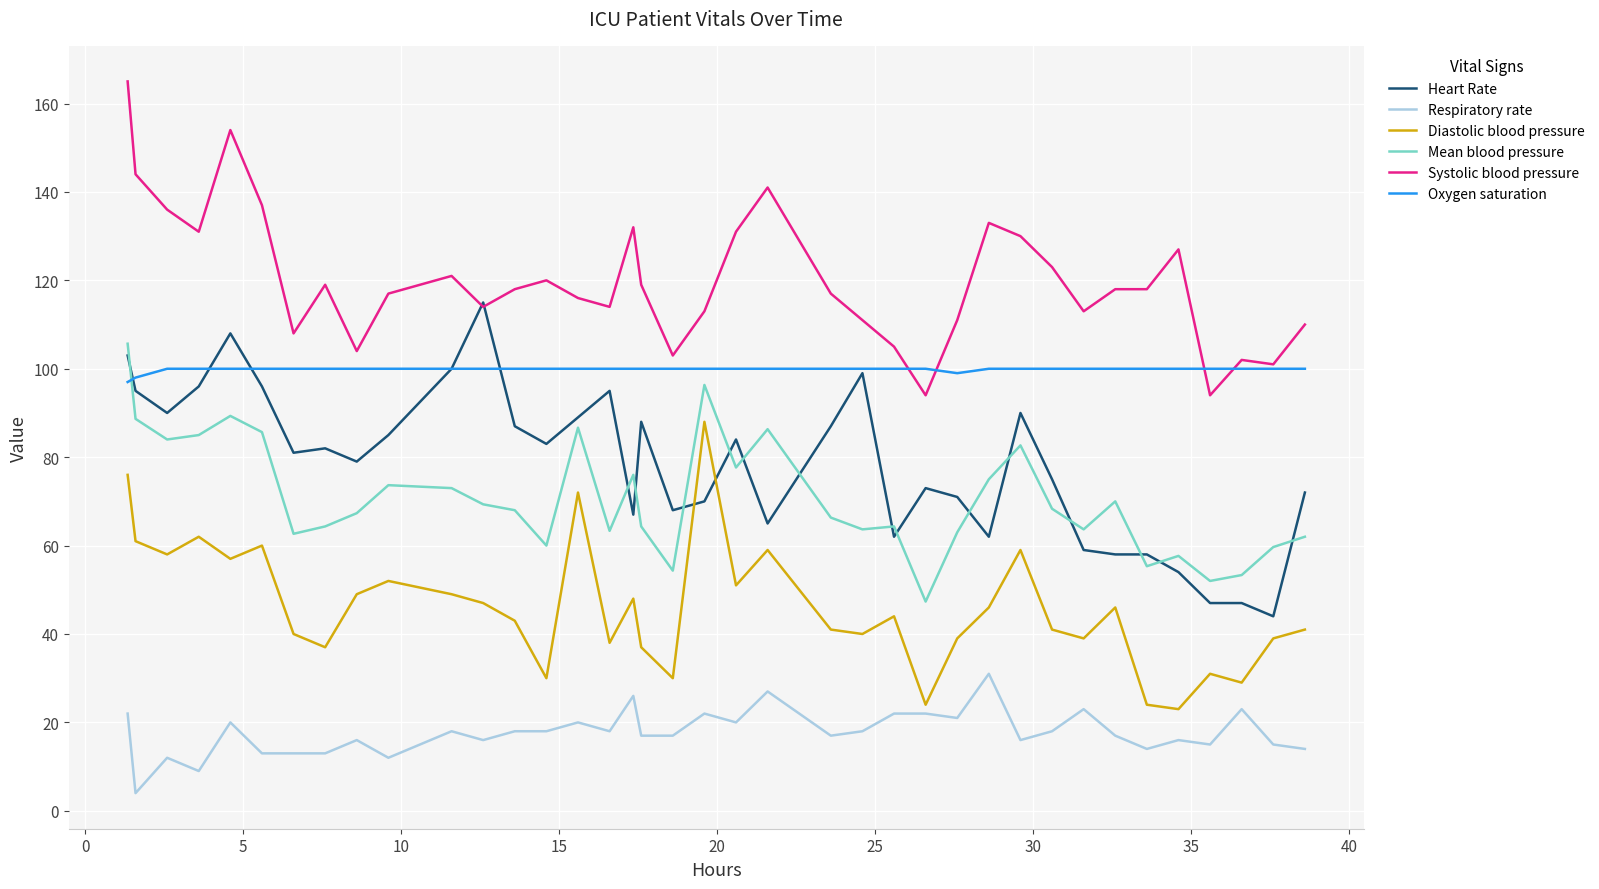

What is the greatest value displayed?

165.0